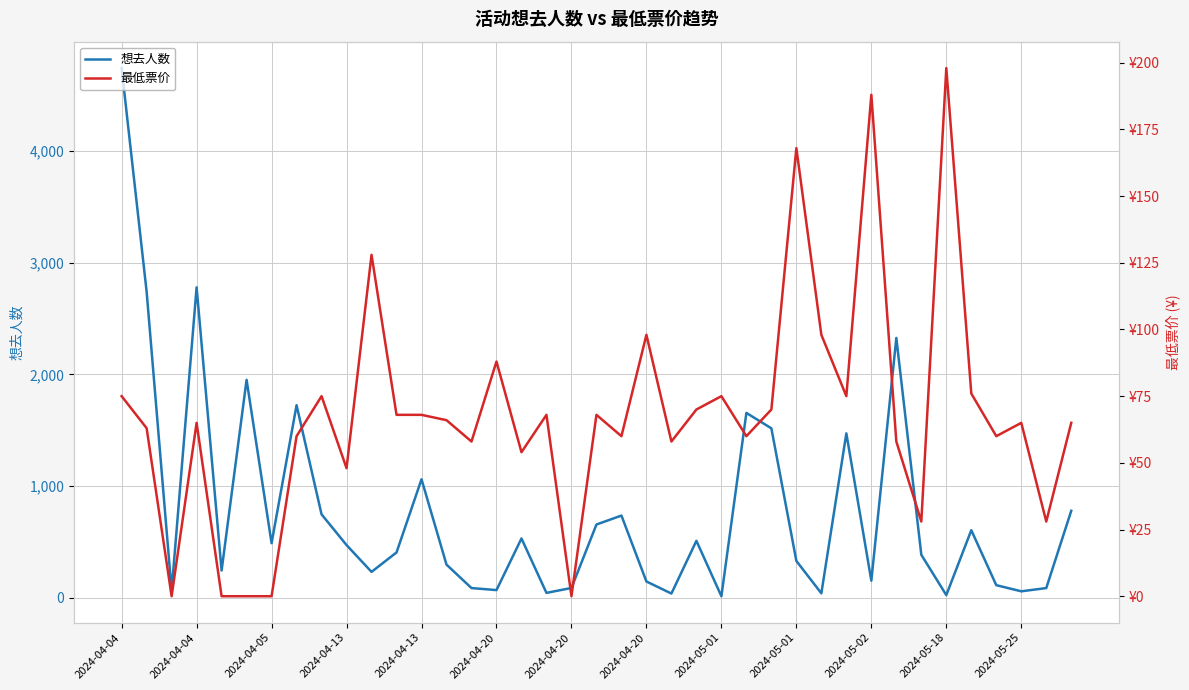

At which category does 最低票价 reach its first local peak?

2024-04-04